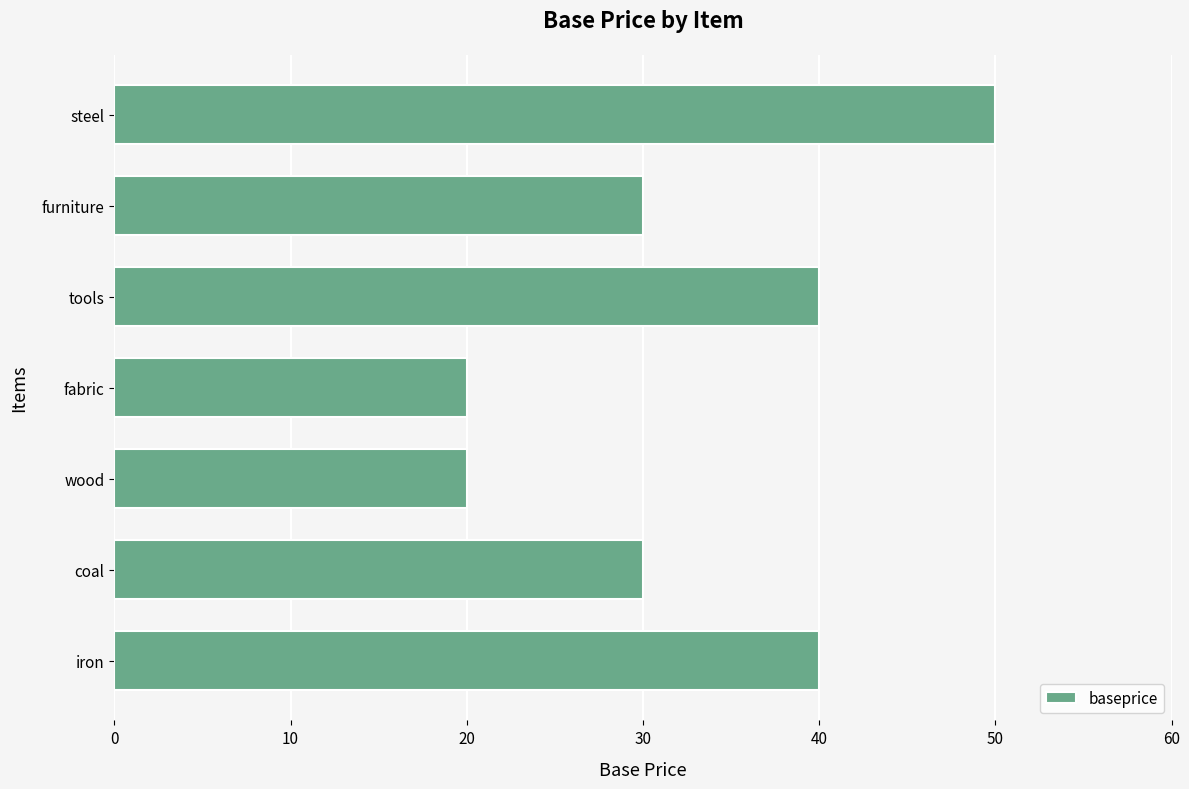

Count the number of data series in this chart.

1